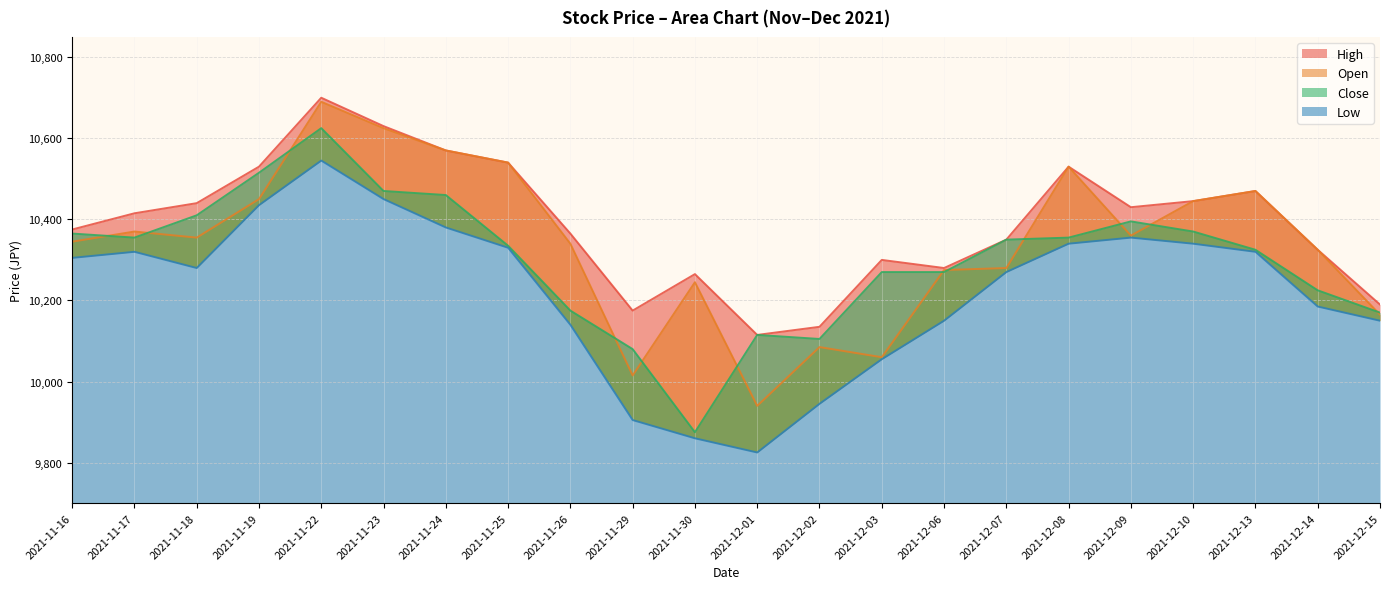

What is the spread (max minus min) of values at 2021-12-07?

80